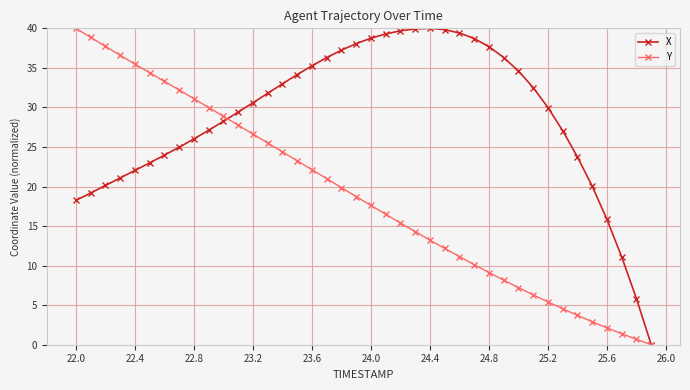

How many lines are shown in the chart?

2